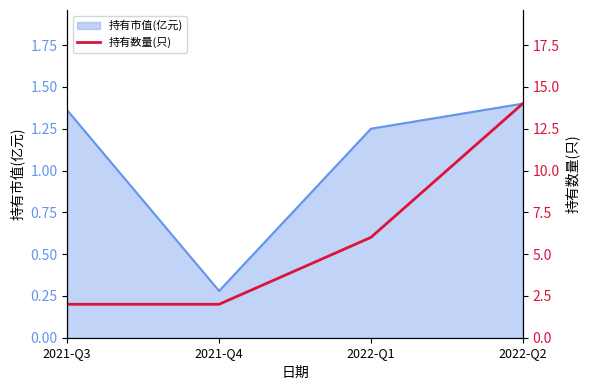

At which label does the data first exceed 6?

2022-Q2